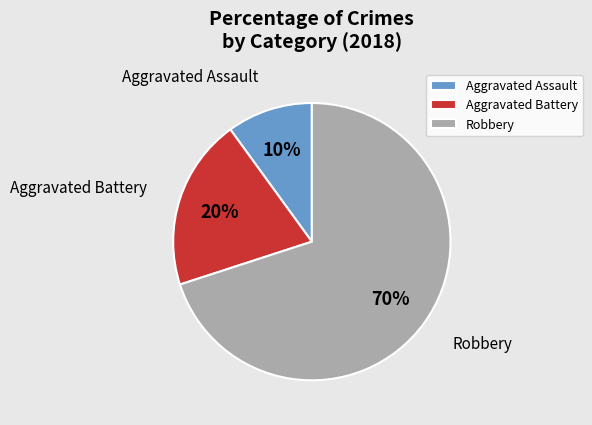

True or false: Aggravated Assault accounts for 1% of the total.

False